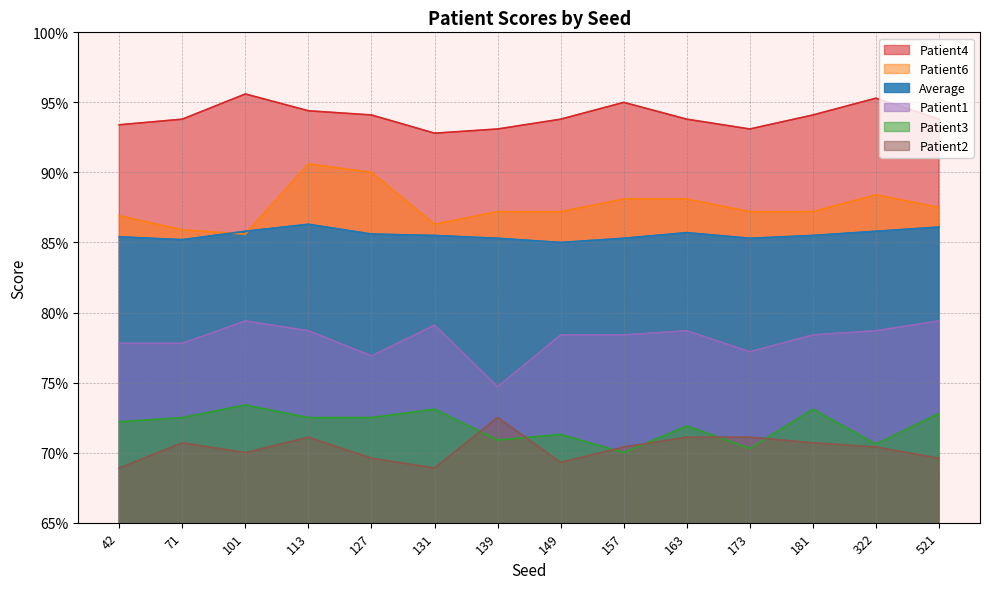

True or false: Patient6 has more than 2 interior local peaks.

False